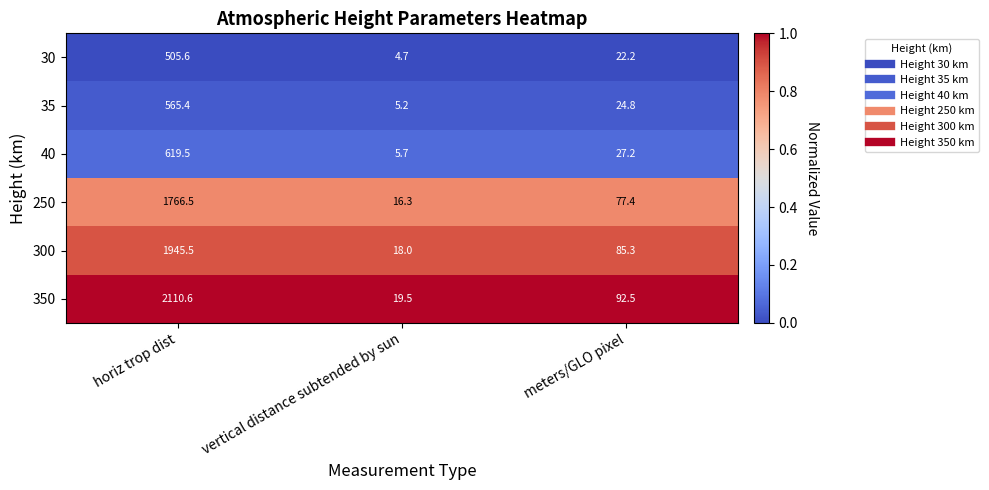

What is the total value across all series at horiz trop dist?

7513.1